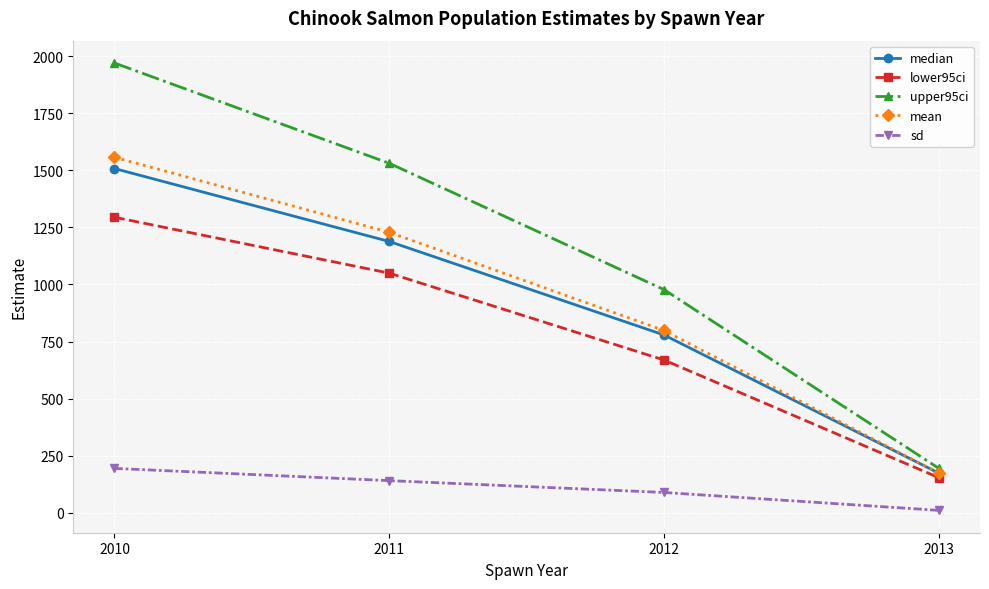

Where is sd nearest to the value 102?

2012